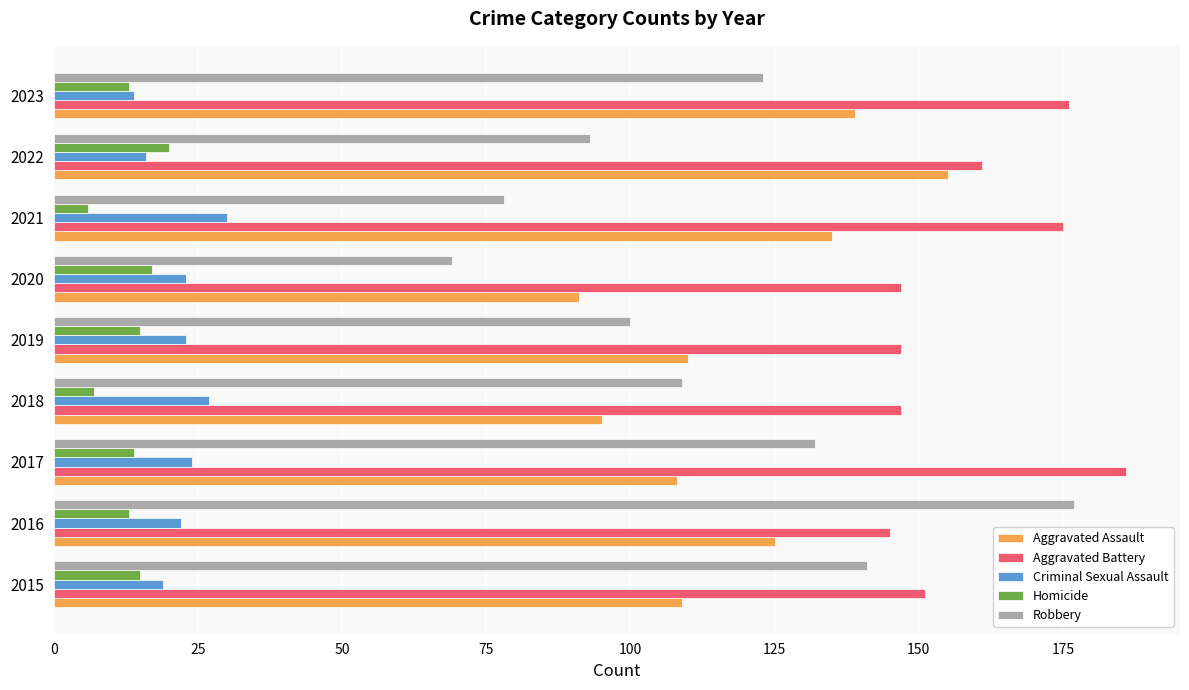

True or false: Homicide has a value of 17 at 2020.

True